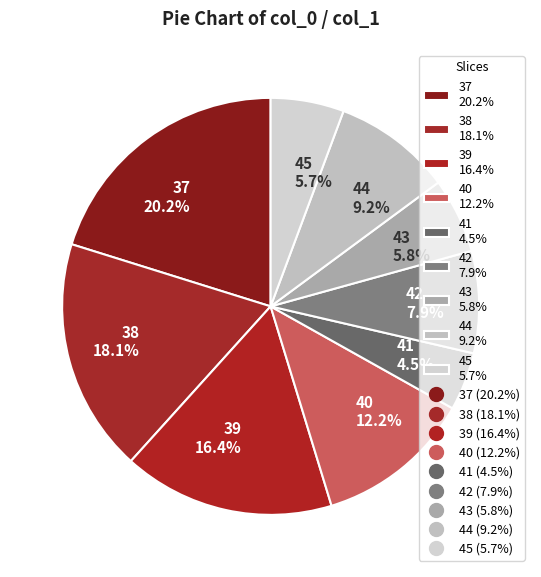

Is the sum of 38 and 41 greater than half?

No